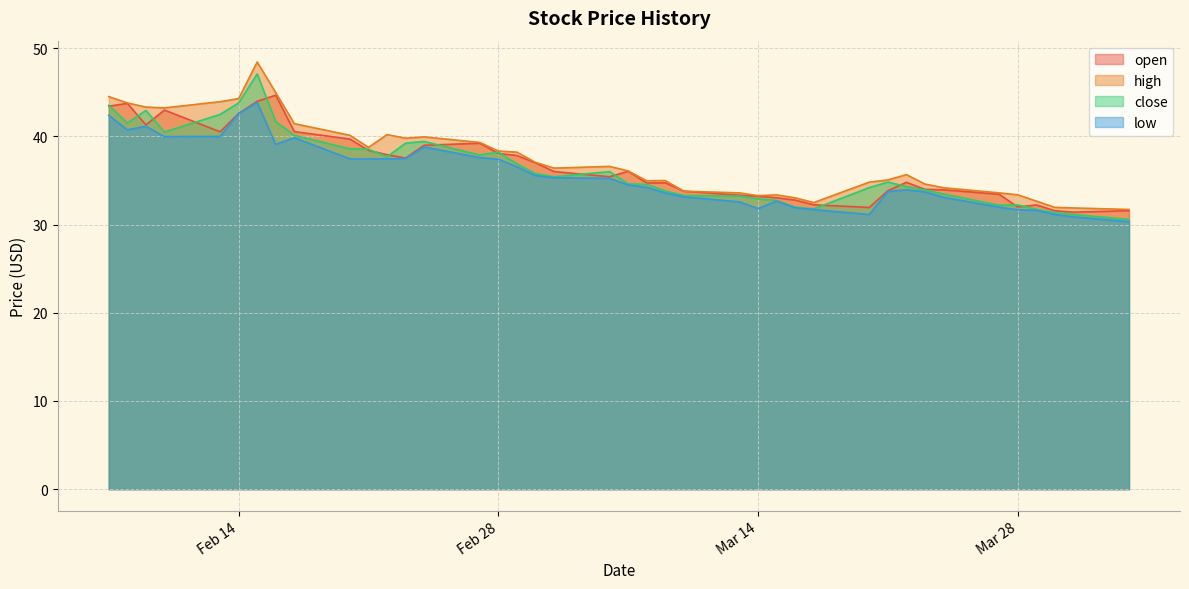

How many values in the open series are below 36?

20